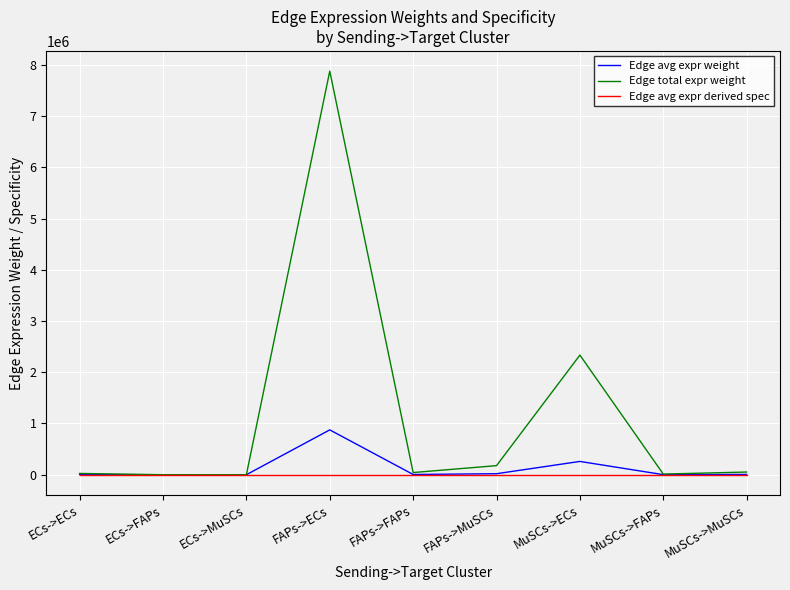

Is the value of Edge avg expr weight at MuSCs->ECs greater than the value of Edge avg expr derived spec at FAPs->FAPs?

Yes